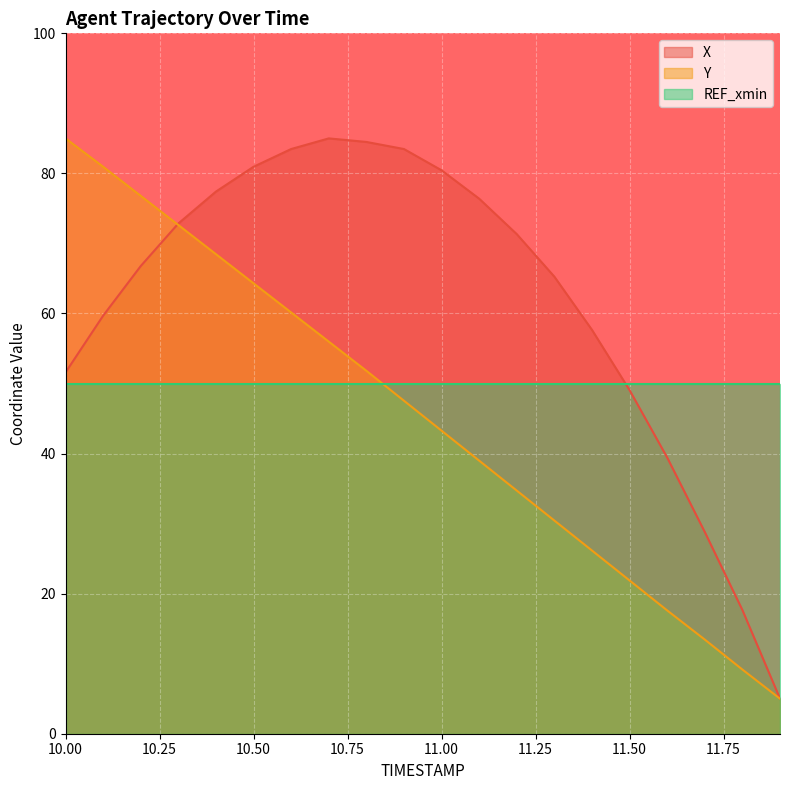

True or false: Y has more than 2 interior local peaks.

False